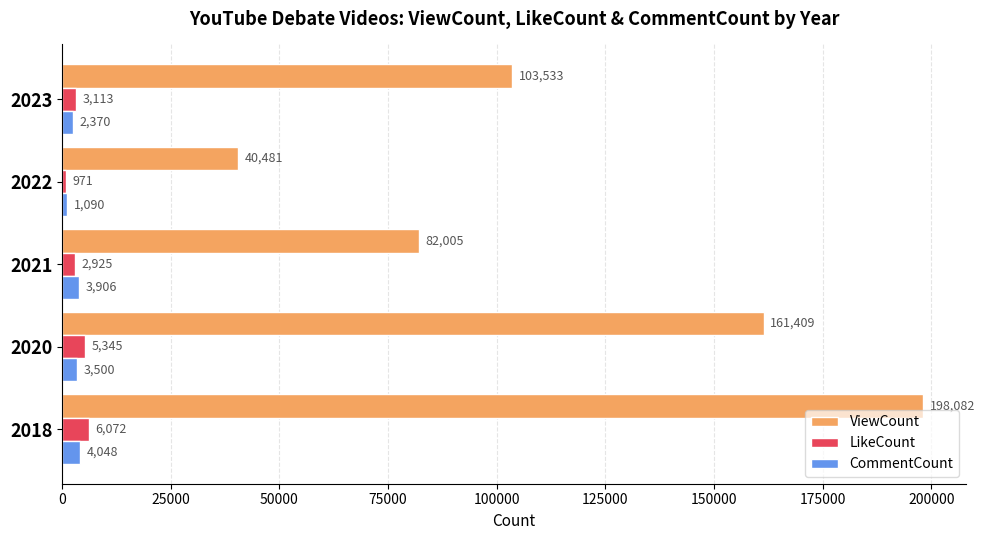

What is the average value of the CommentCount series?

2983